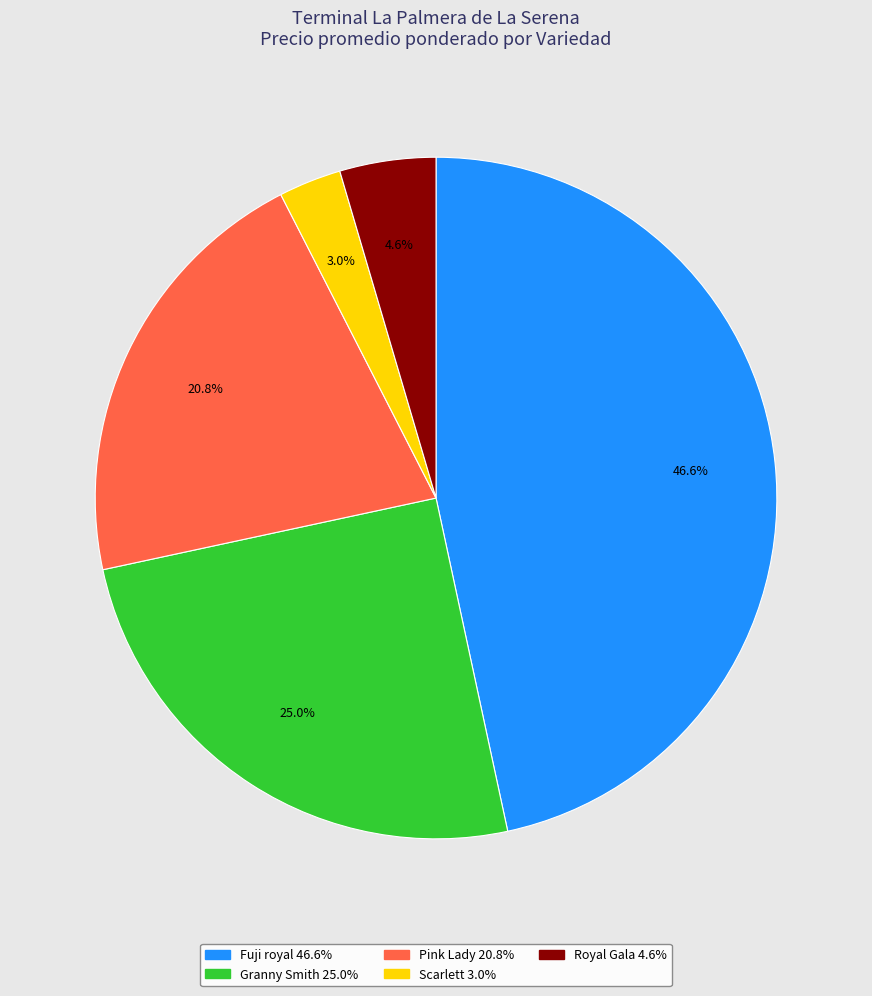

Is there a majority slice in this chart?

No